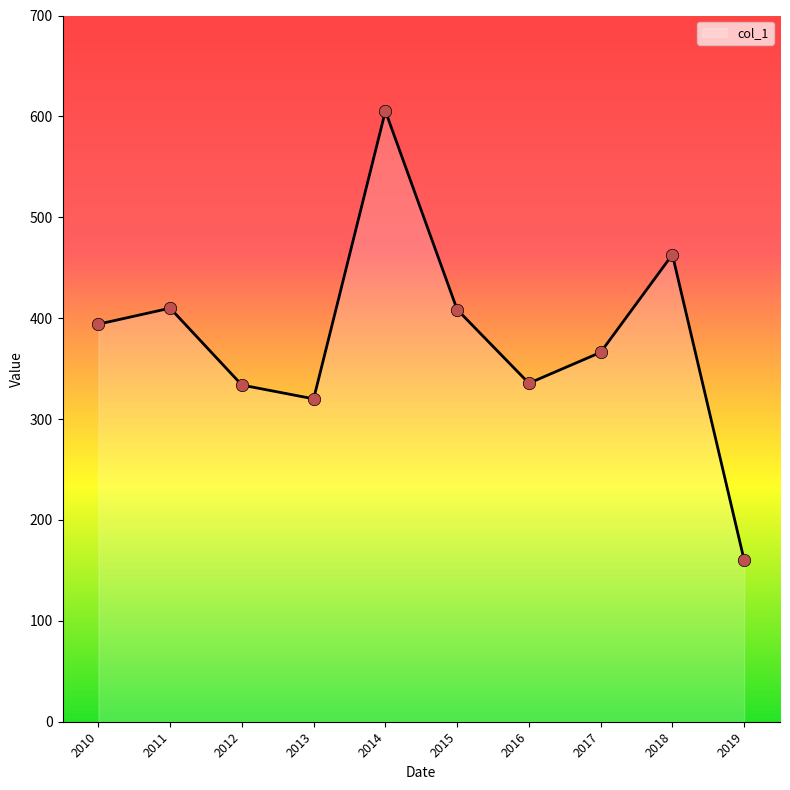

What is the ratio of the value at 2014 to the value at 2016?

1.8